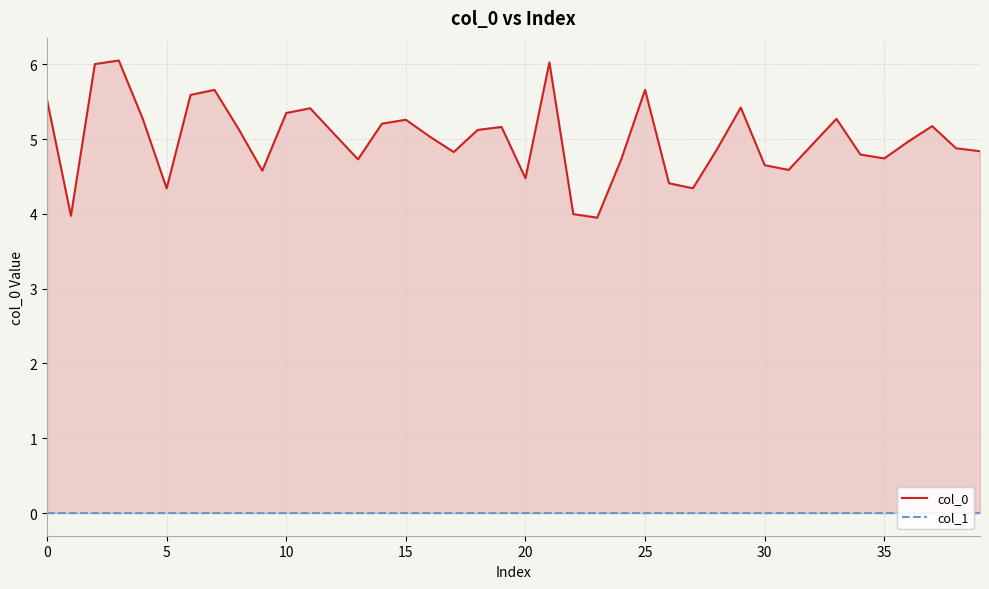

Is it true that col_0 equals 7.0 at 15?

False